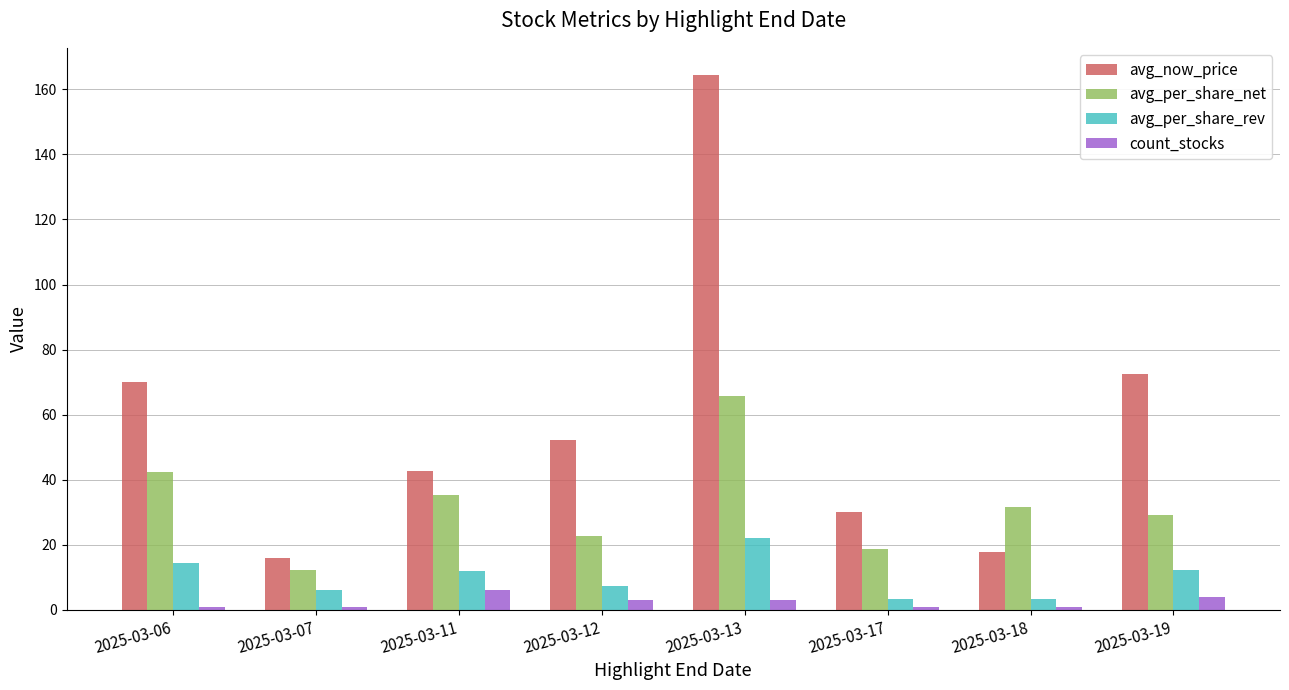

How many groups of bars are there?

8